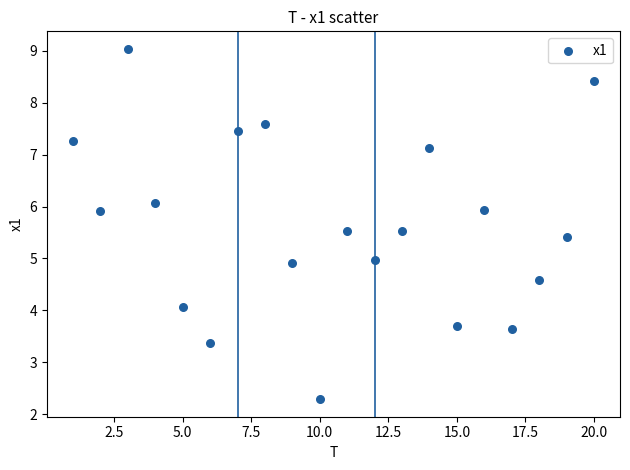

What is the range of Y values (max minus min)?

6.8